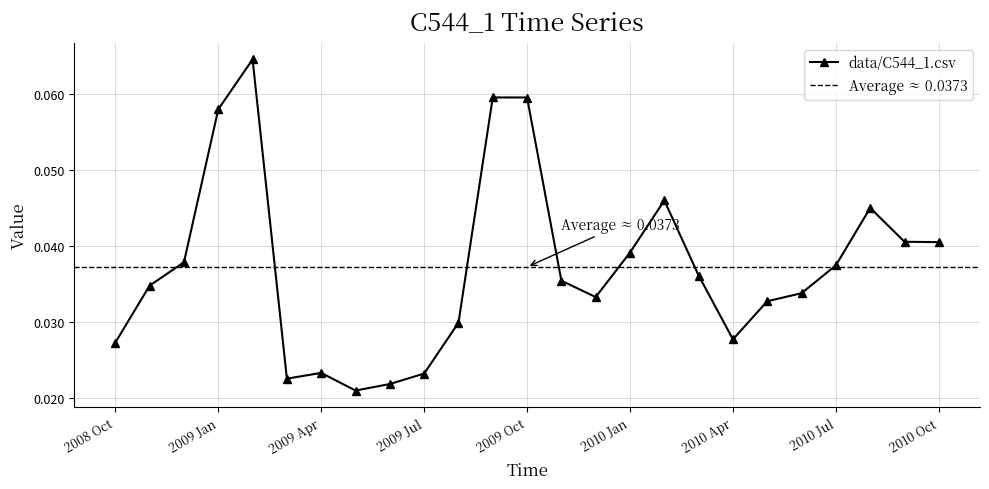

What is the sum of all values?

0.9